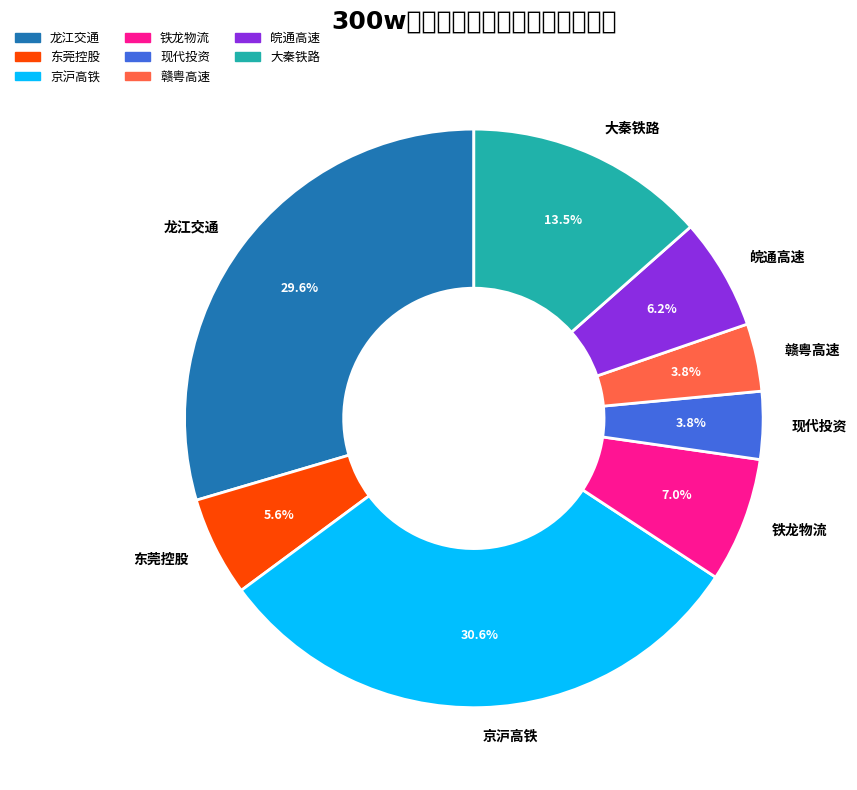

What percentage is the 龙江交通 slice, to the nearest percent?

30%